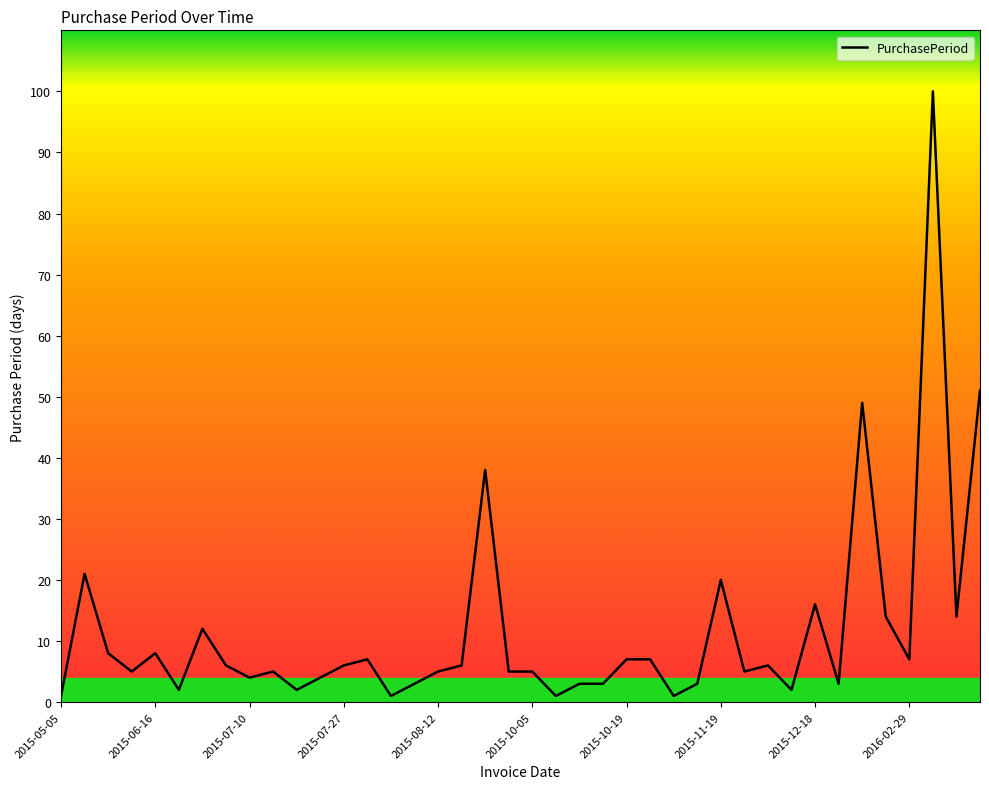

What is the maximum value shown in the chart?

100